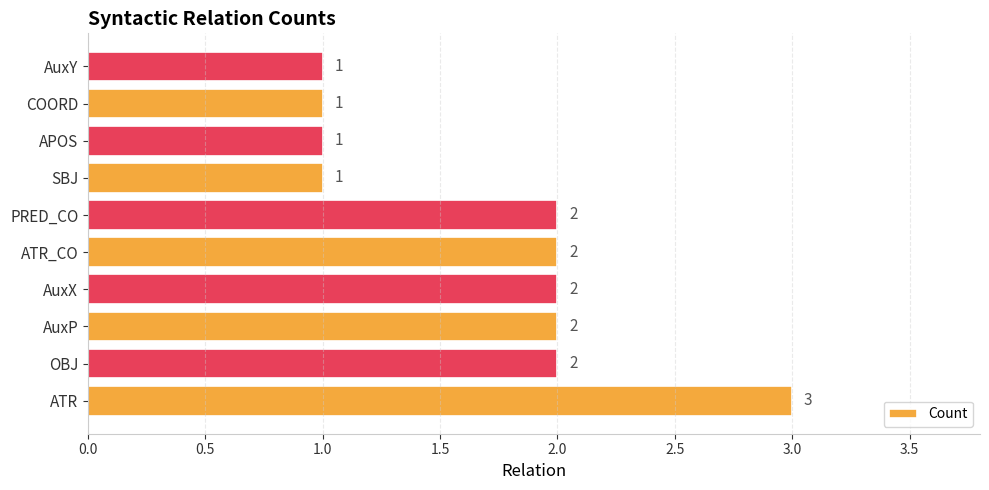

Does the chart contain any negative values?

No